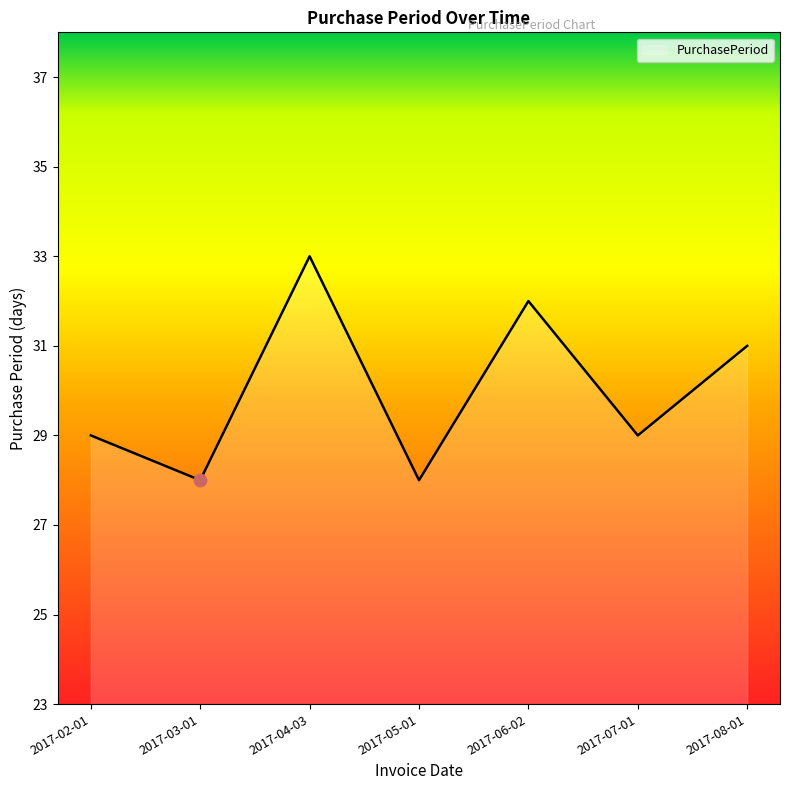

What is the change in value from 2017-04-03 to 2017-07-01?

-4